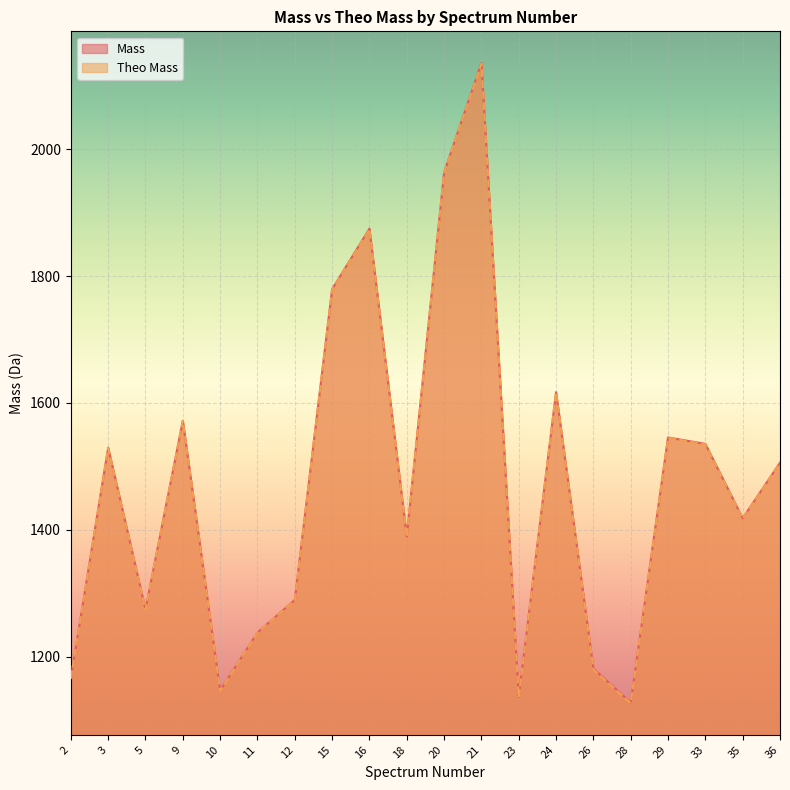

At which category does the chart reach its minimum across all series?

28